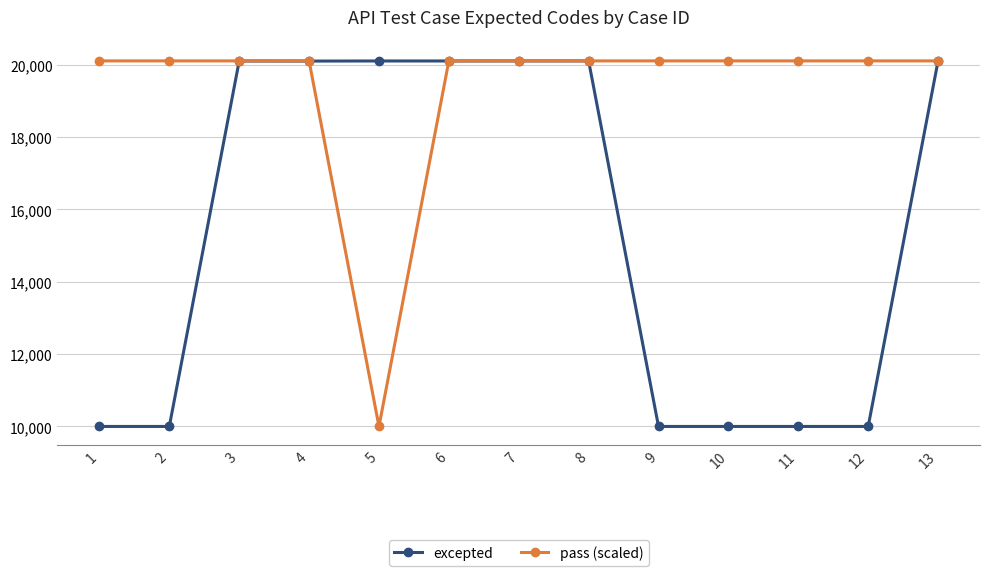

What is the minimum value for pass (scaled)?

10001